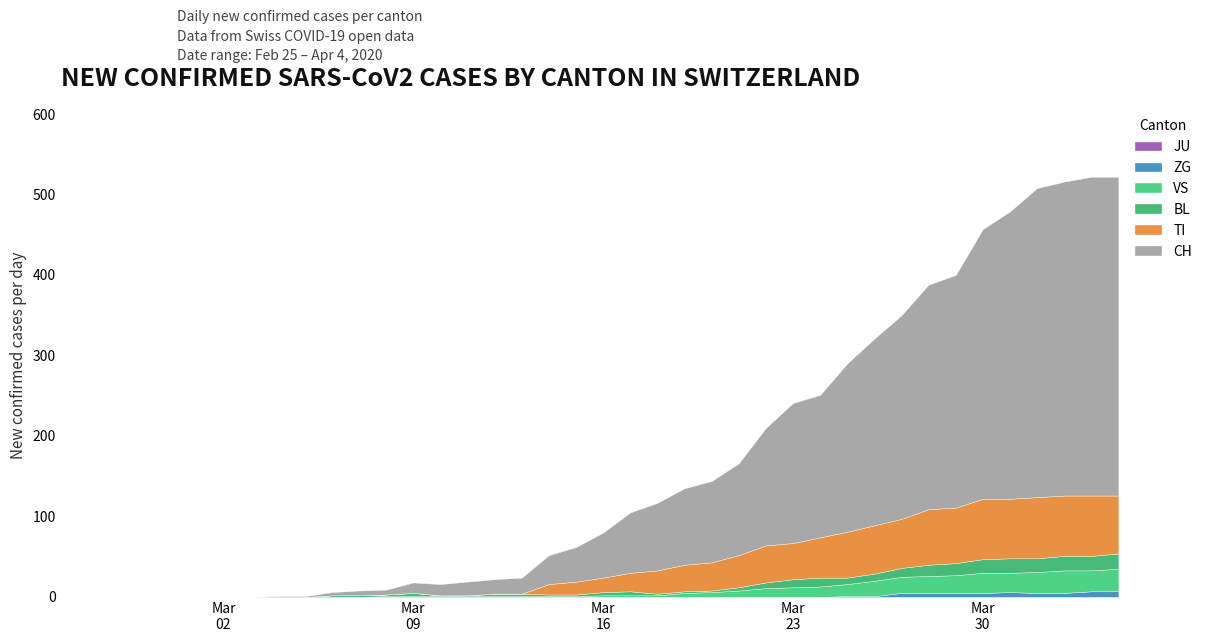

True or false: TI and ZG cross at least once.

False